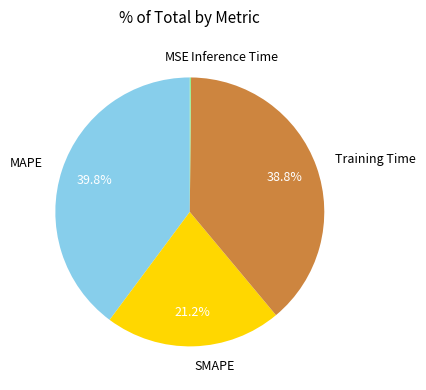

Which slice is the largest?

MAPE